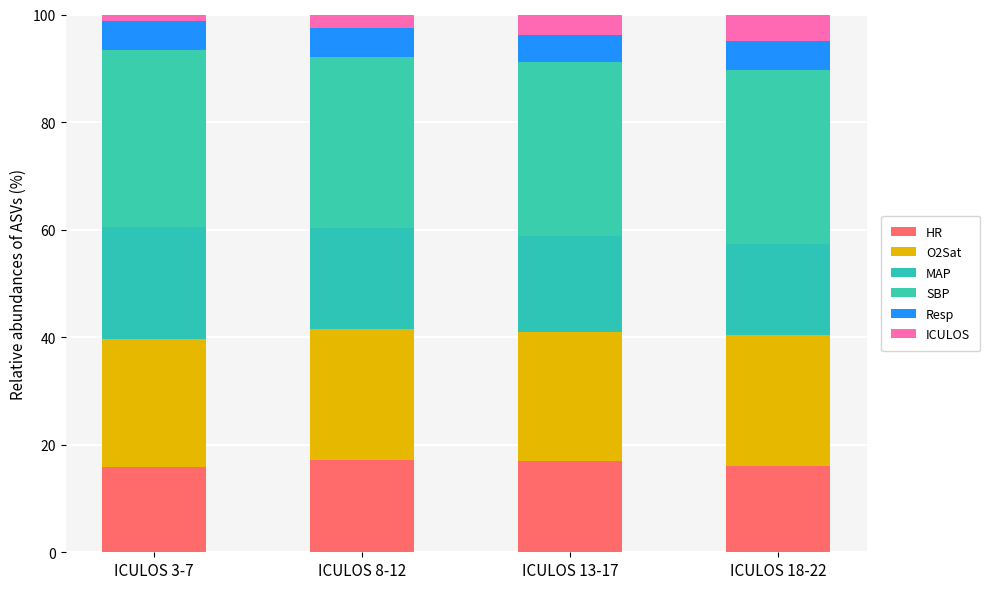

What are all the series names shown in the legend?

HR, O2Sat, MAP, SBP, Resp, ICULOS